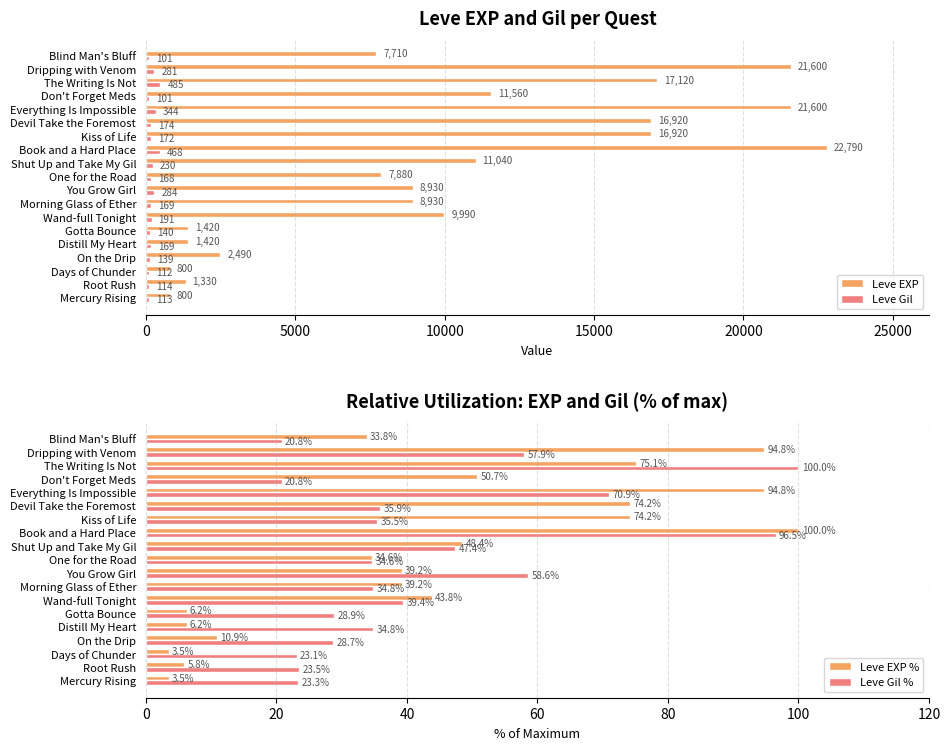

How many data points in Leve Gil % are less than 34?

7